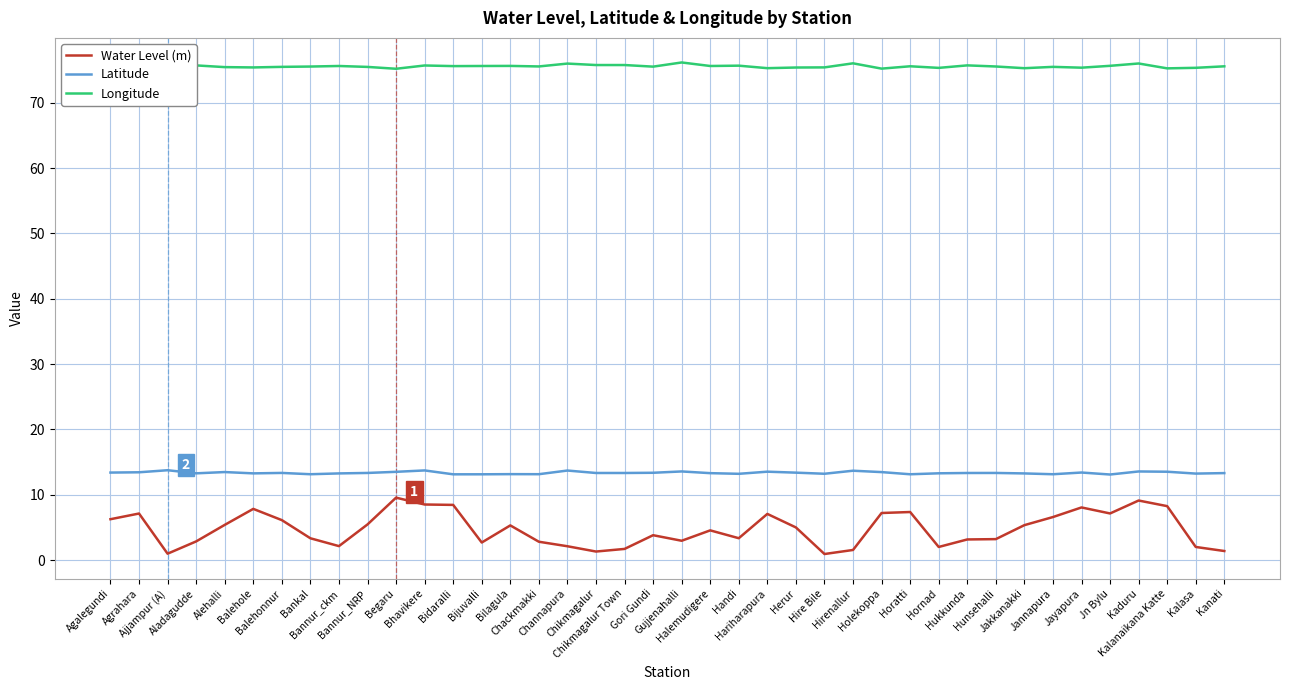

What is the lowest value of the Water Level (m) series?

0.9